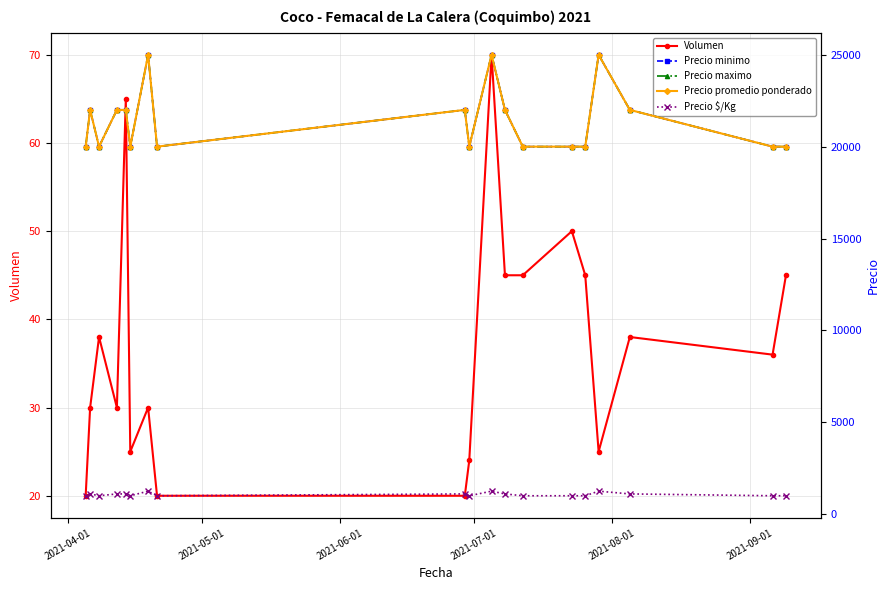

How many interior local peaks does the Volumen series have?

6